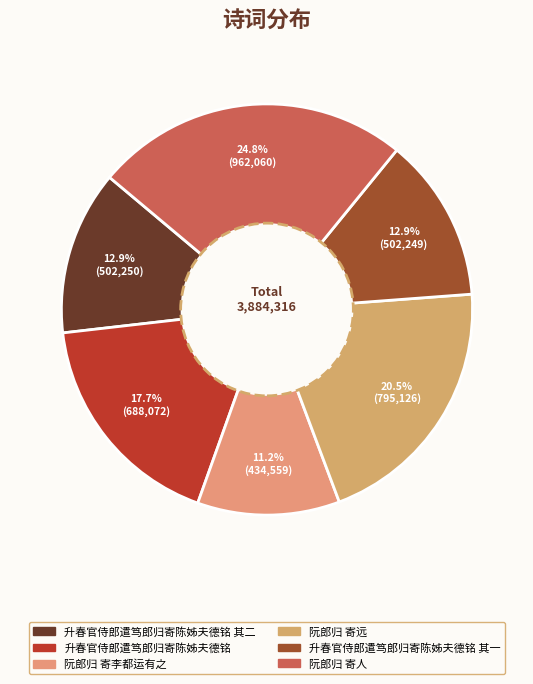

Is there any slice that represents more than half of the pie?

No